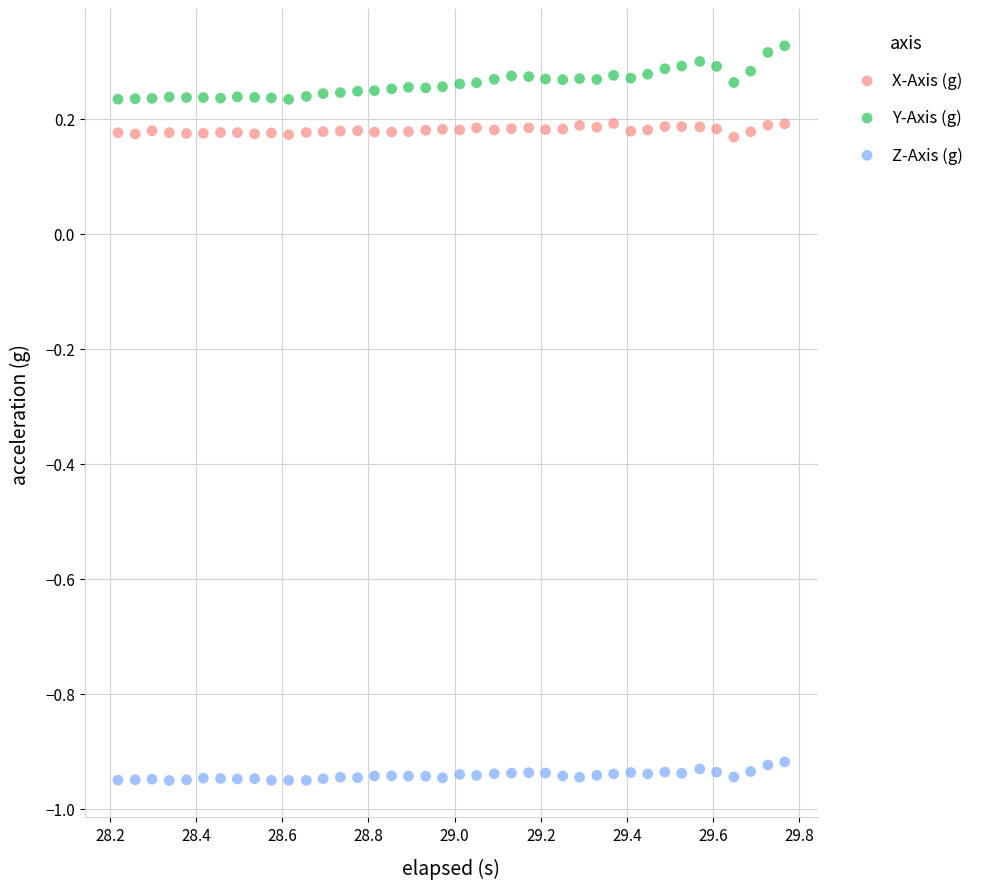

Across all data points, what is the range of X values (max minus min)?

1.5